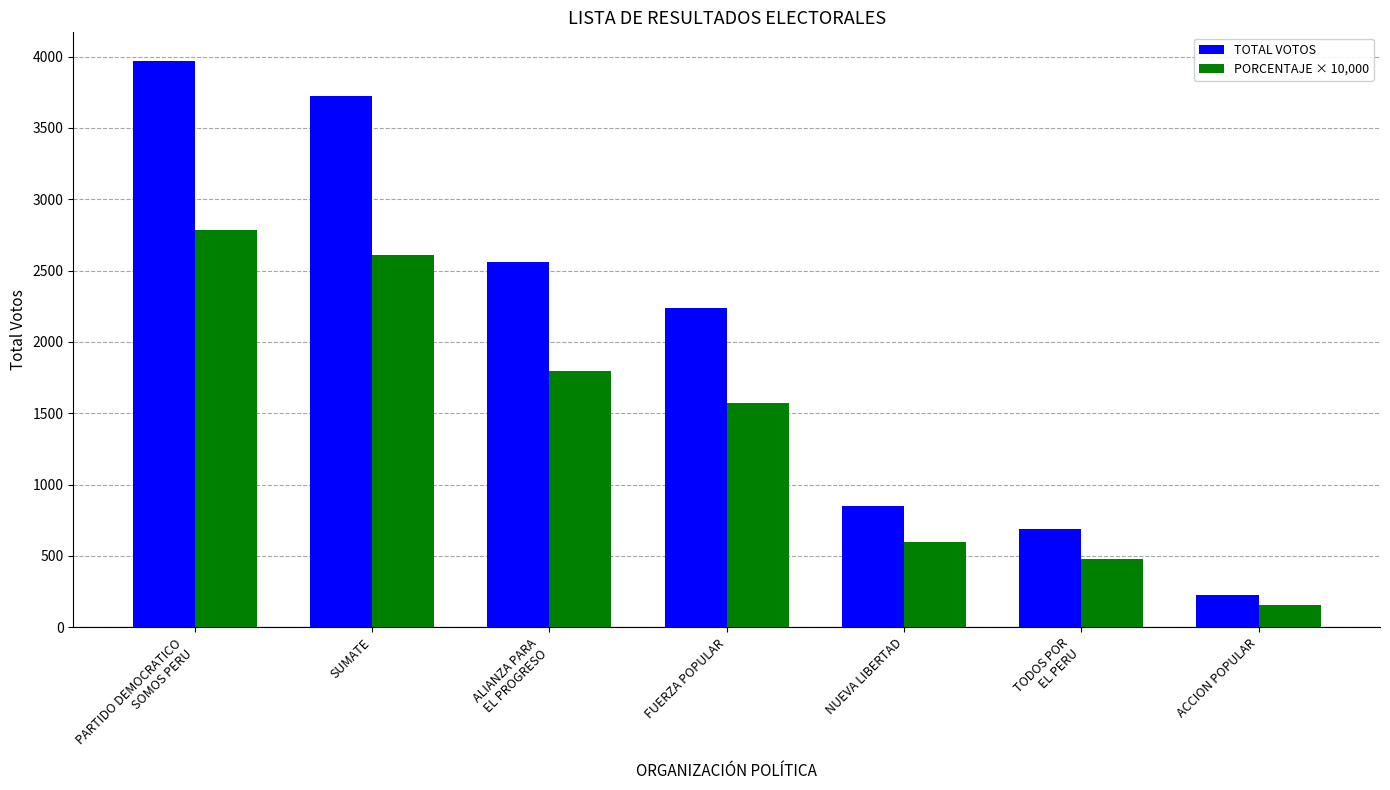

Reading left to right, transcribe all the data shown in this chart.

TOTAL VOTOS: PARTIDO DEMOCRATICO
SOMOS PERU=3971.0	SUMATE=3725.0	ALIANZA PARA
EL PROGRESO=2562.0	FUERZA POPULAR=2241.0	NUEVA LIBERTAD=853.0	TODOS POR
EL PERU=687.0	ACCION POPULAR=225.0
PORCENTAJE × 10,000: PARTIDO DEMOCRATICO
SOMOS PERU=2783.9	SUMATE=2611.5	ALIANZA PARA
EL PROGRESO=1796.1	FUERZA POPULAR=1571.1	NUEVA LIBERTAD=598.0	TODOS POR
EL PERU=481.6	ACCION POPULAR=157.7